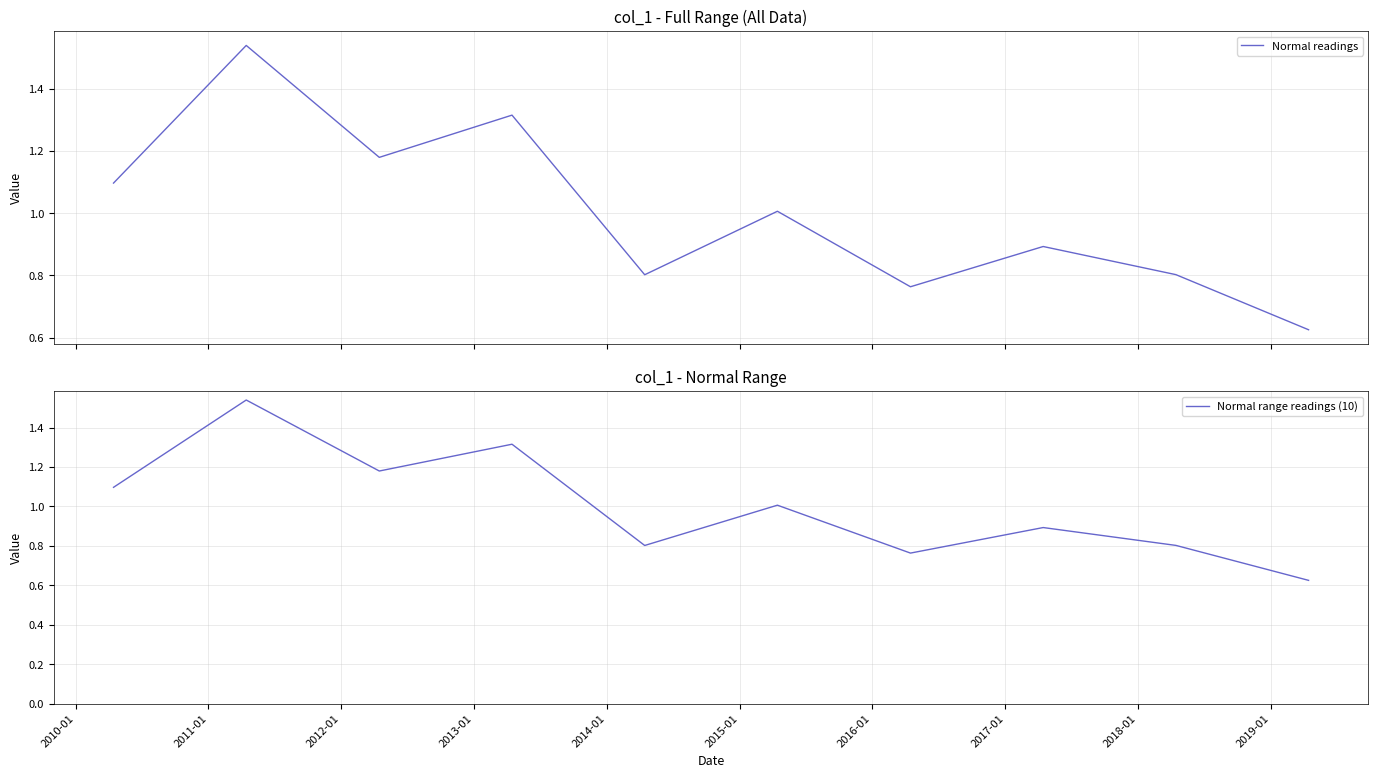

Reading right to left, transcribe all the data shown in this chart.

Normal readings: 0.6	0.8	0.9	0.8	1.0	0.8	1.3	1.2	1.5	1.1
Normal range readings (10): 0.6	0.8	0.9	0.8	1.0	0.8	1.3	1.2	1.5	1.1